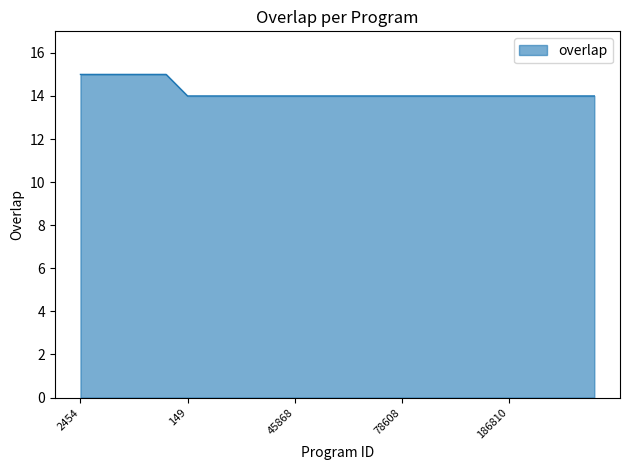

What is the greatest value displayed?

15